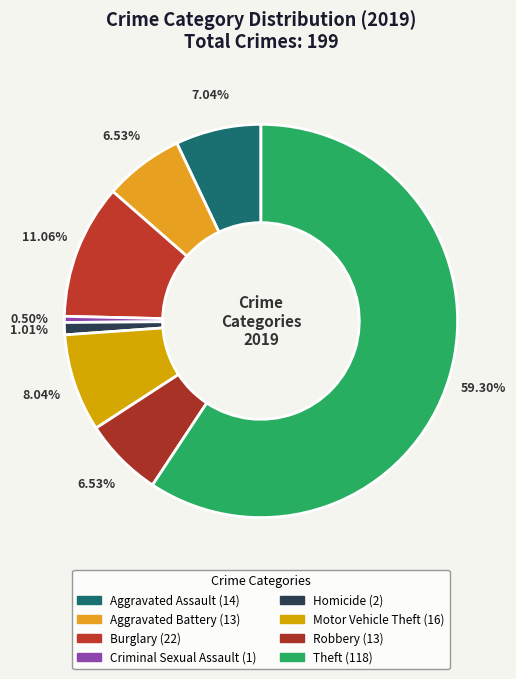

What is the largest slice in the pie chart?

Theft